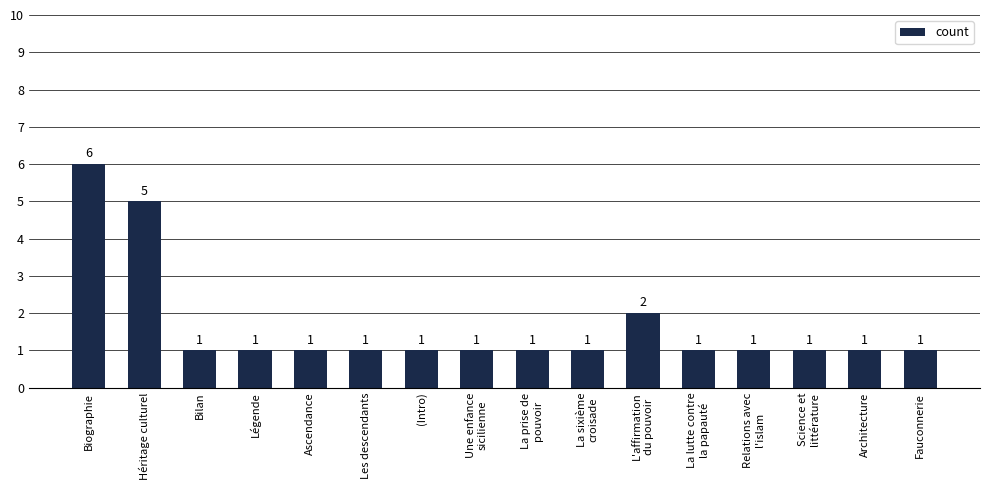

How many values are between 1 and 2?

14